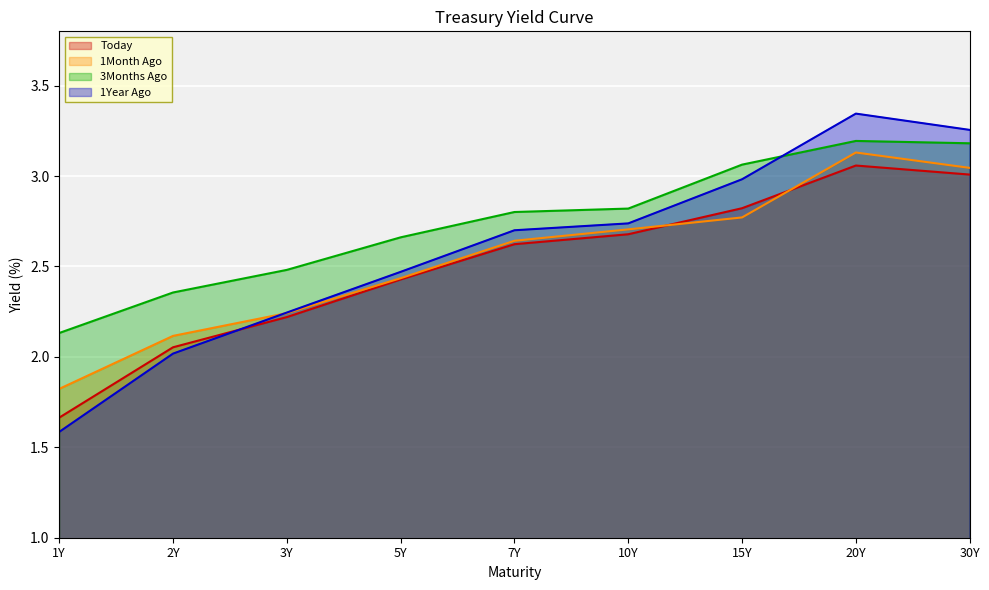

Which series ends up on top after the final intersection of 1Month Ago and 1Year Ago?

1Year Ago